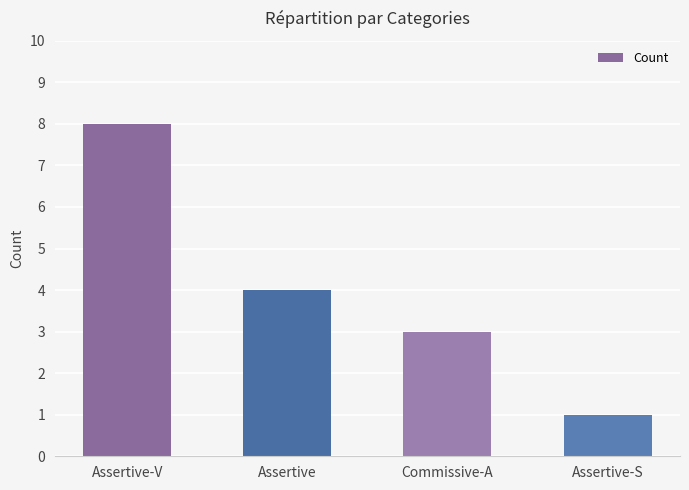

What is the greatest value displayed?

8